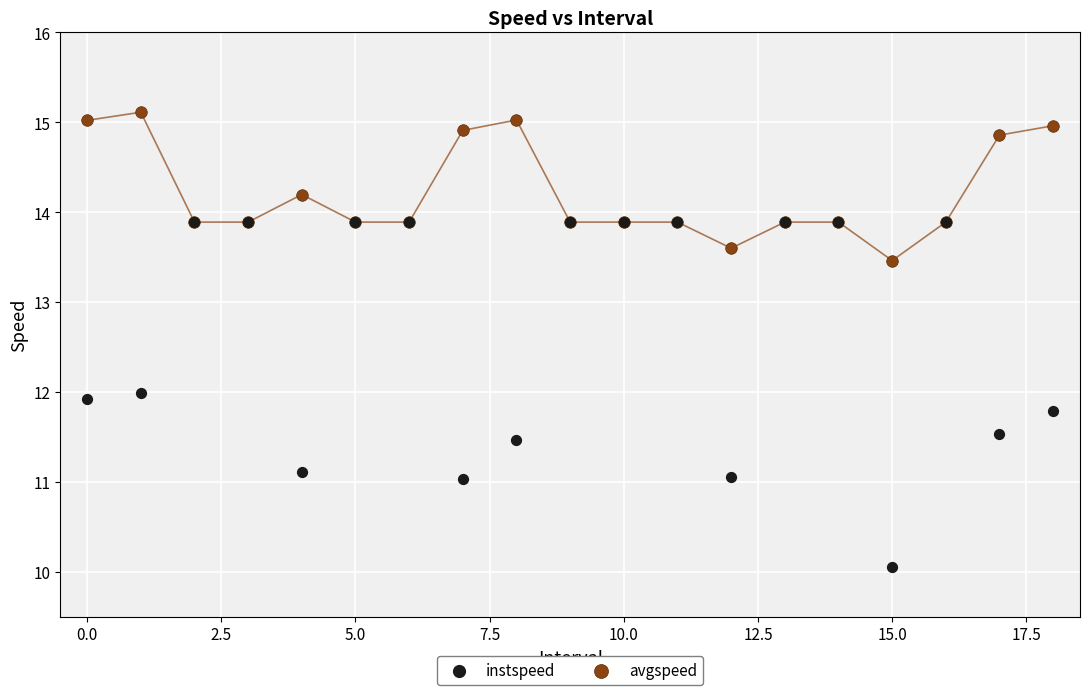

Which series has the largest Y range (max minus min)?

instspeed